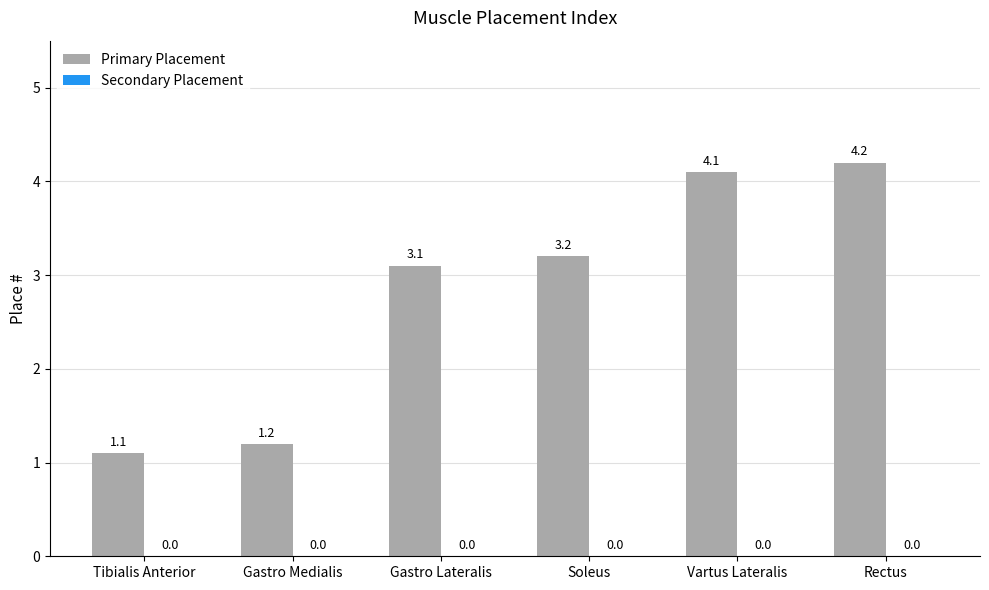

Reading left to right, list all the values displayed in this chart.

1.1	1.2	3.1	3.2	4.1	4.2